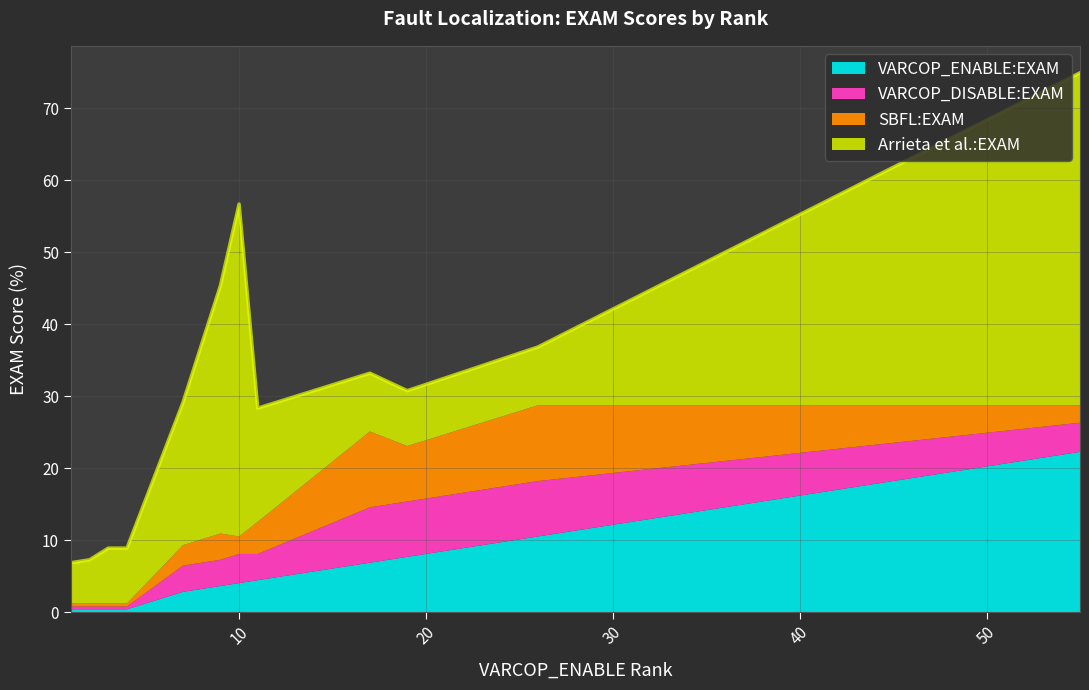

Which series has the largest range (max minus min)?

Arrieta et al.:EXAM